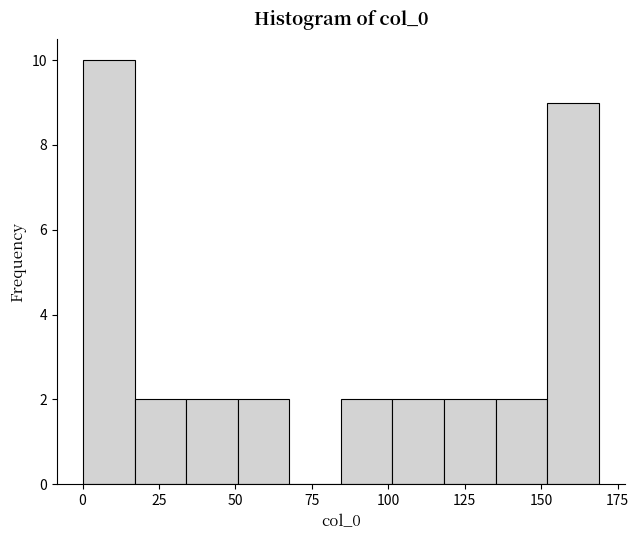

Around what value on the x-axis is the tallest bar? Give the approximate position of its centre, as read against the axis.

10